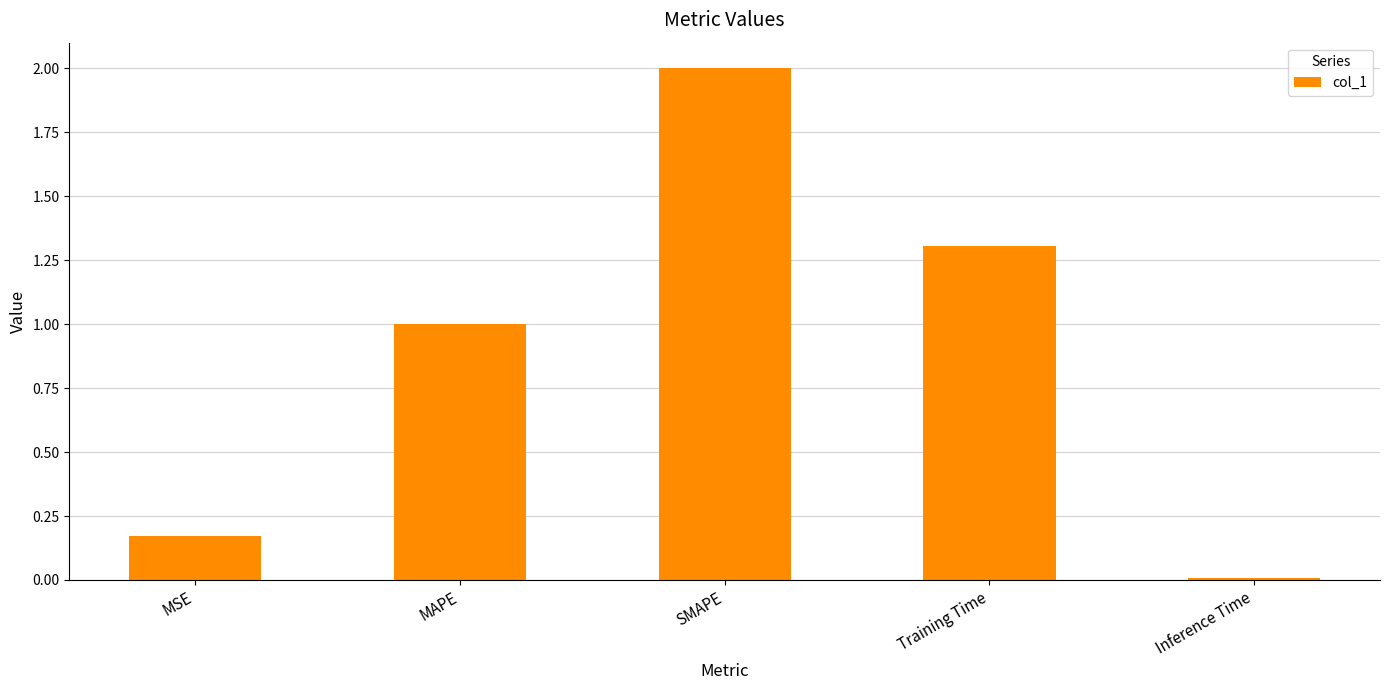

Which label corresponds to the largest value in the chart?

SMAPE